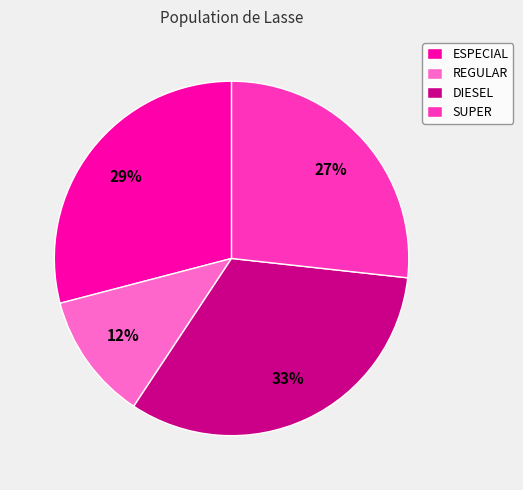

Approximately how many times larger is the value at REGULAR compared to SUPER?

0.4